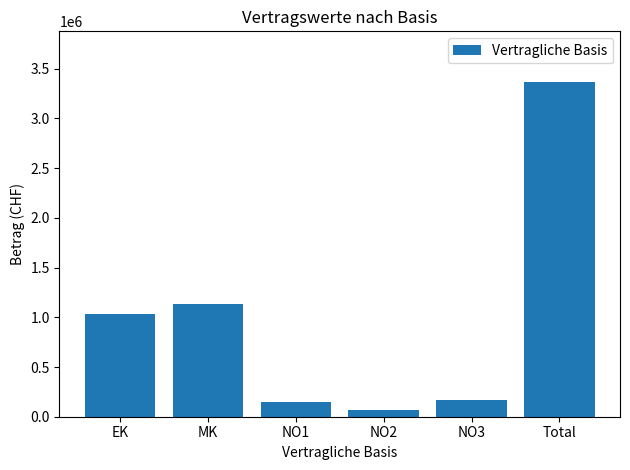

Is it true that the value at Total is 3370124?

True